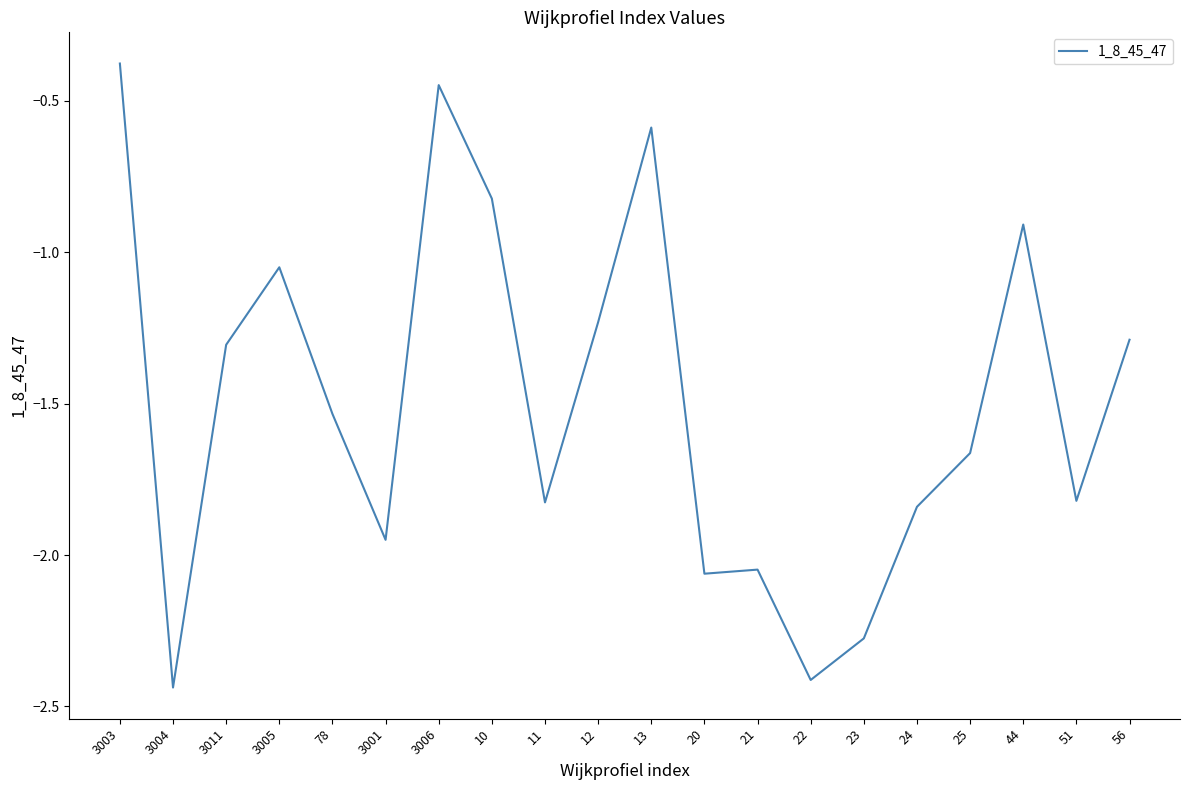

Count the number of values greater than -1.

5